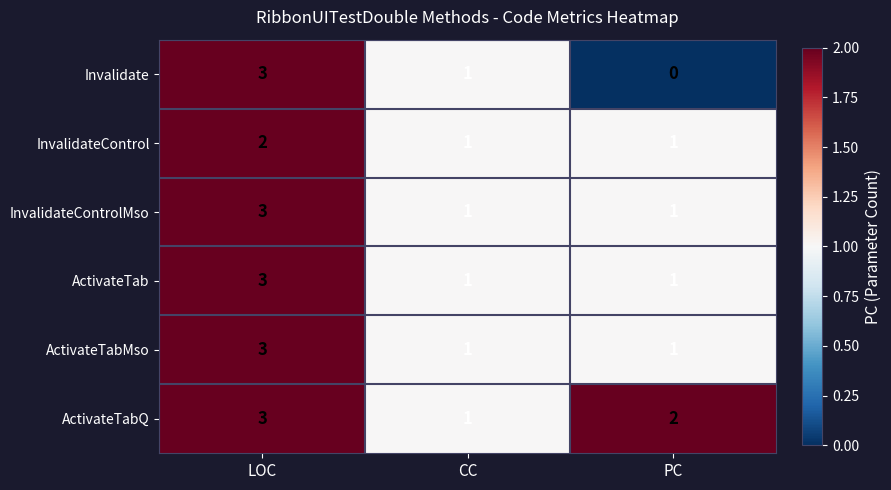

How many Invalidate values are between 0 and 3?

3